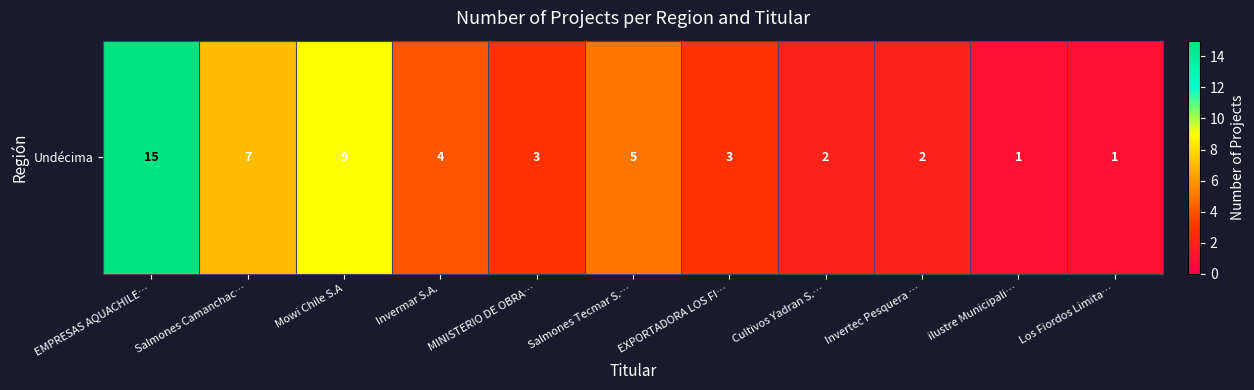

What is the smallest value displayed?

1